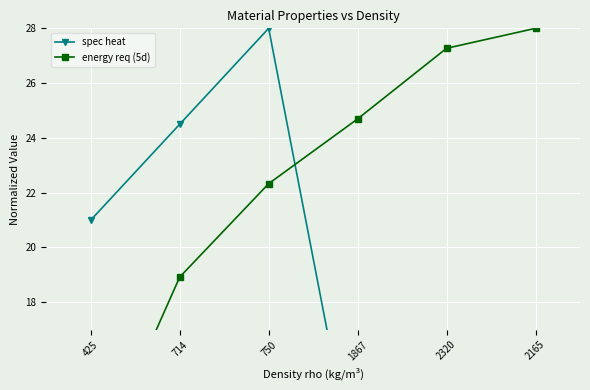

Which label corresponds to the smallest value in the chart?

1867